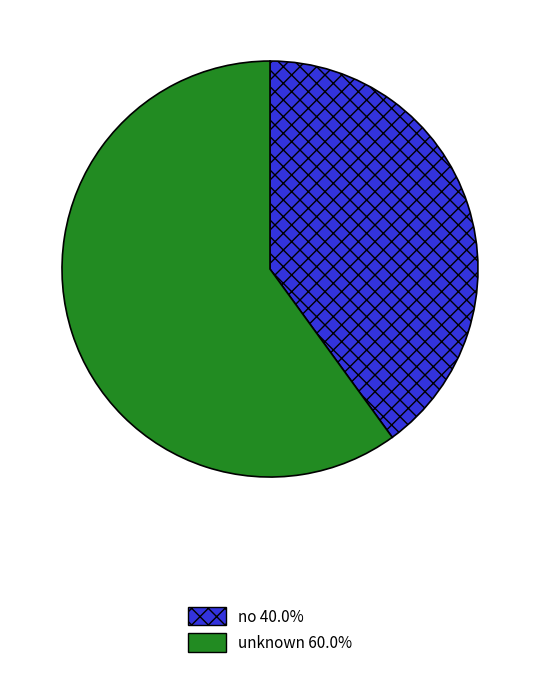

Between unknown and no, which is larger?

unknown